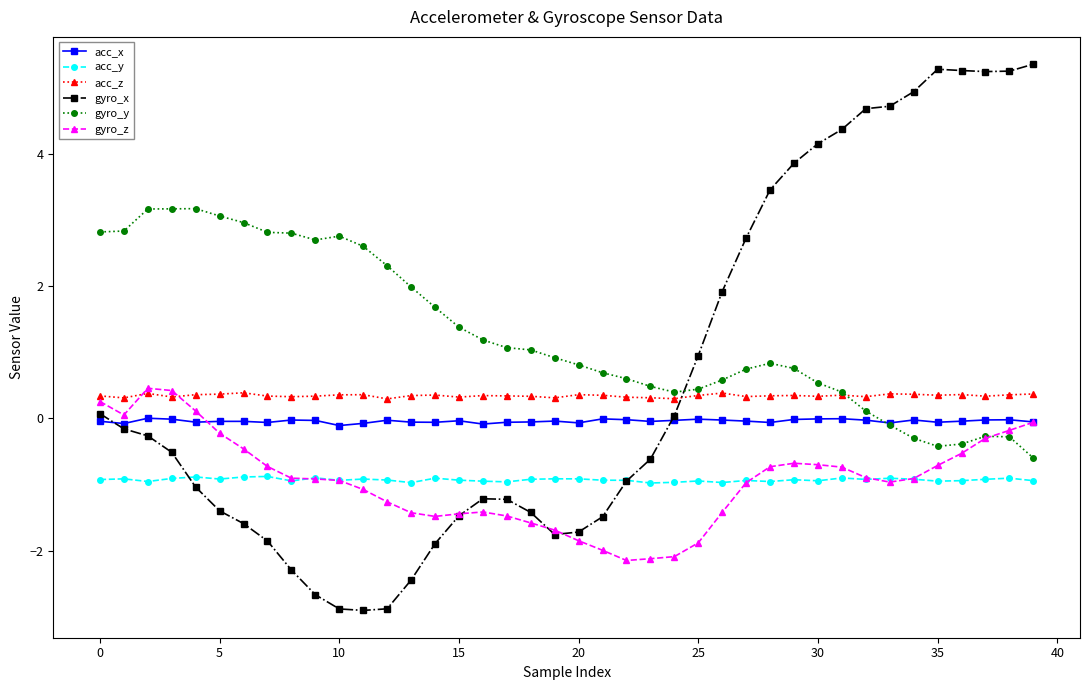

What is the smallest value displayed?

-2.9